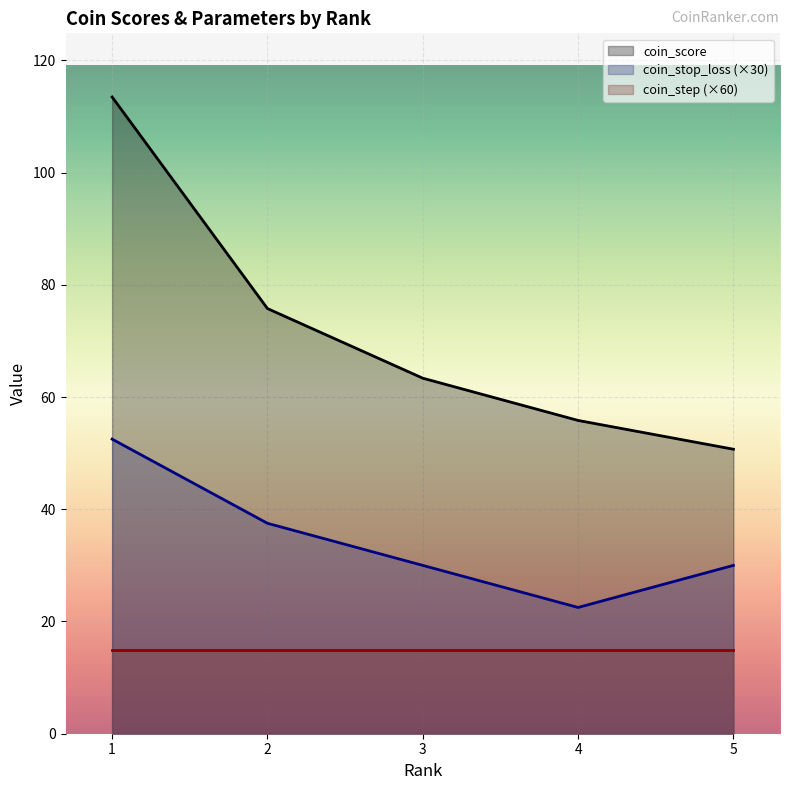

What are all the series names shown in the legend?

coin_score, coin_stop_loss (×30), coin_step (×60)